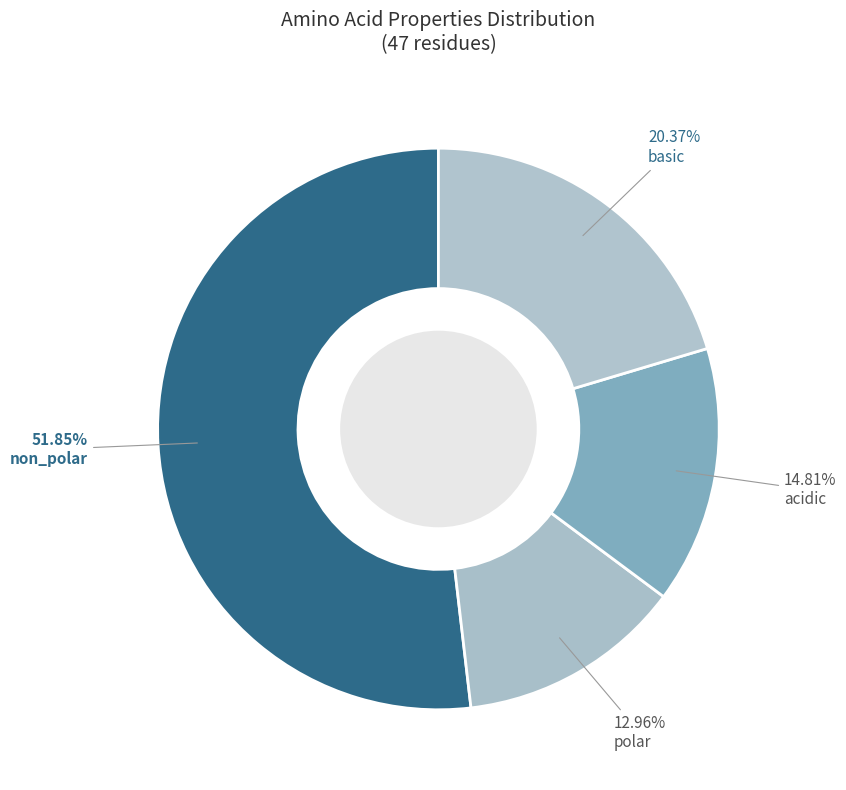

Is there any slice that represents more than half of the pie?

Yes